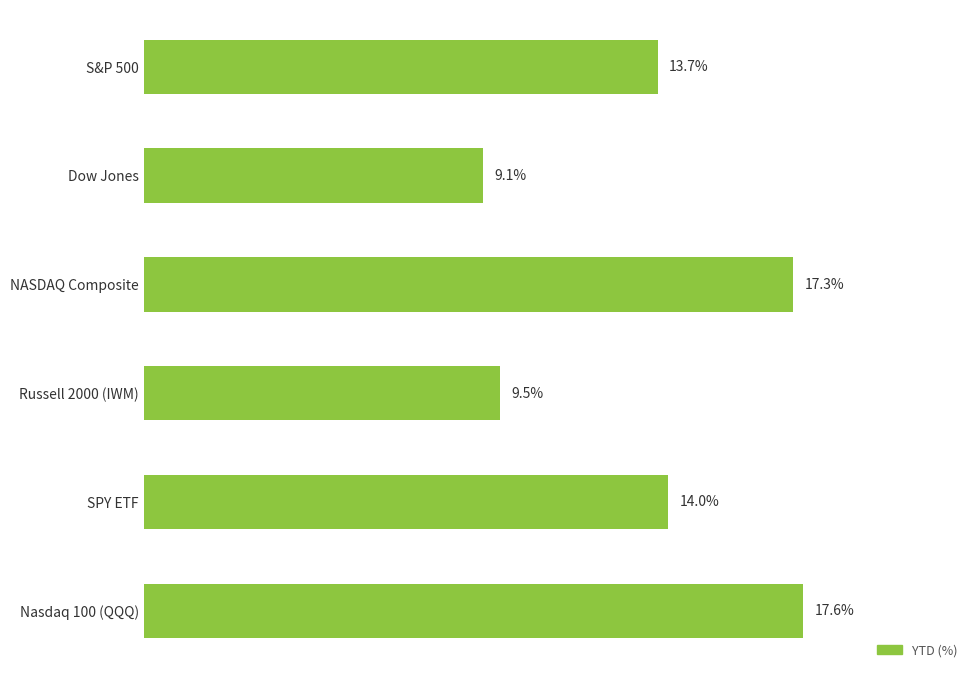

Which has a higher value, S&P 500 or NASDAQ Composite?

NASDAQ Composite